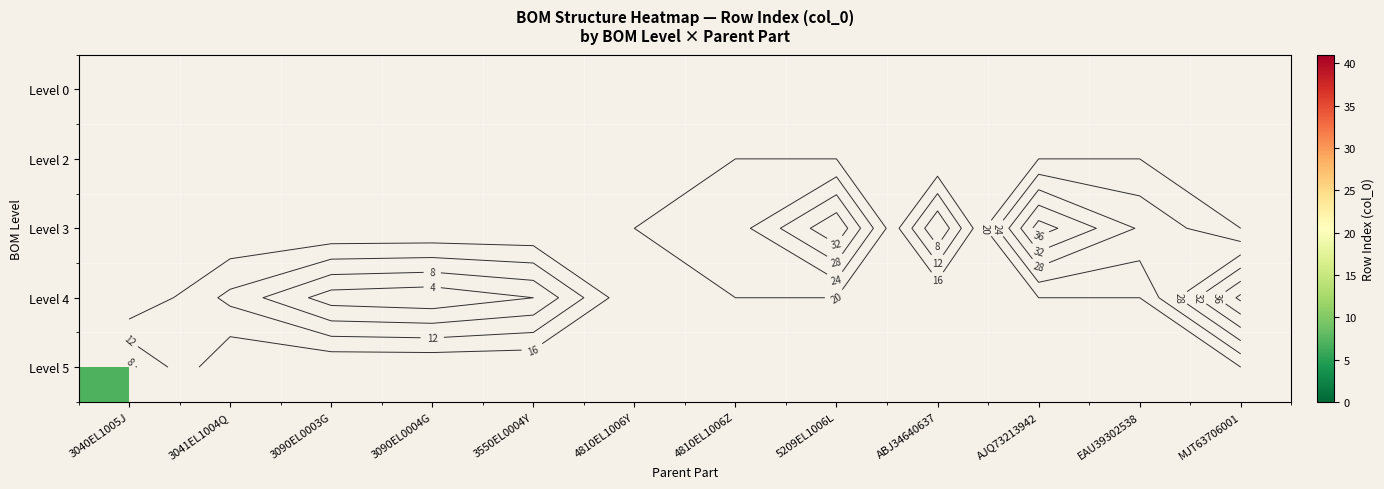

How many series are shown in this chart?

5